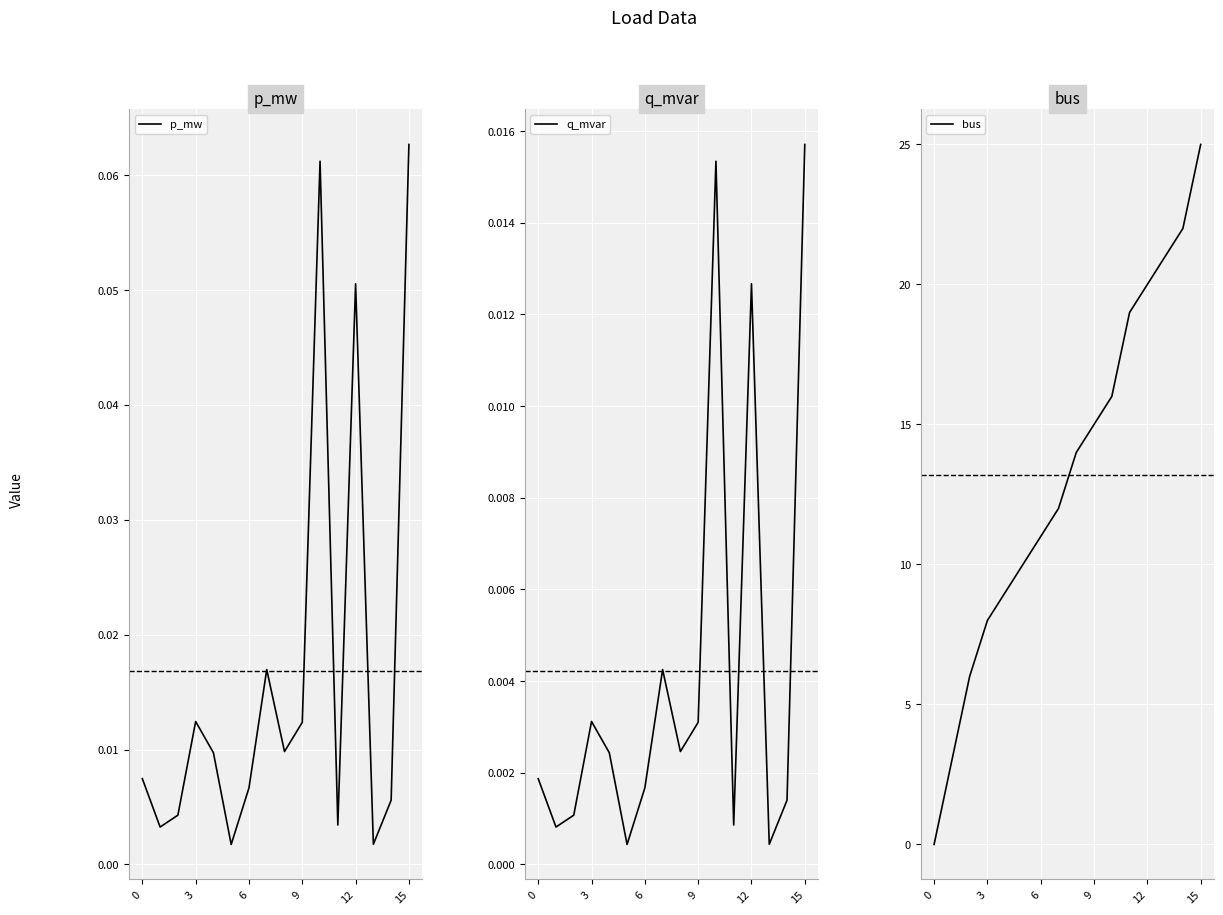

Is it true that p_mw equals 0.0 at 15?

False